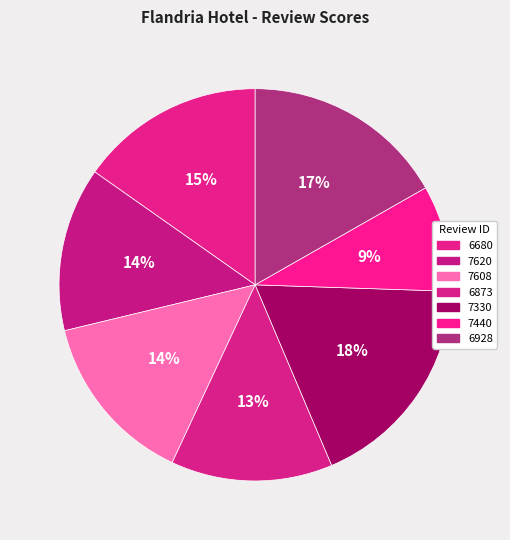

To the nearest percent, what is the difference between the 7330 and 6873 slice percentages?

5%